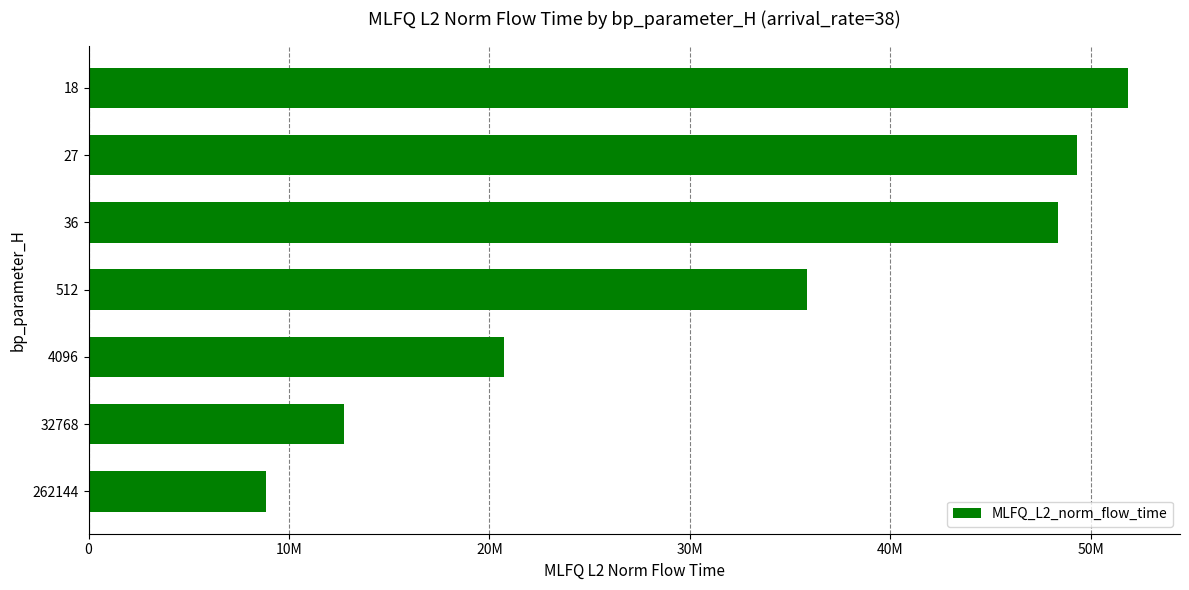

List the labels in order of value, largest first.

18, 27, 36, 512, 4096, 32768, 262144